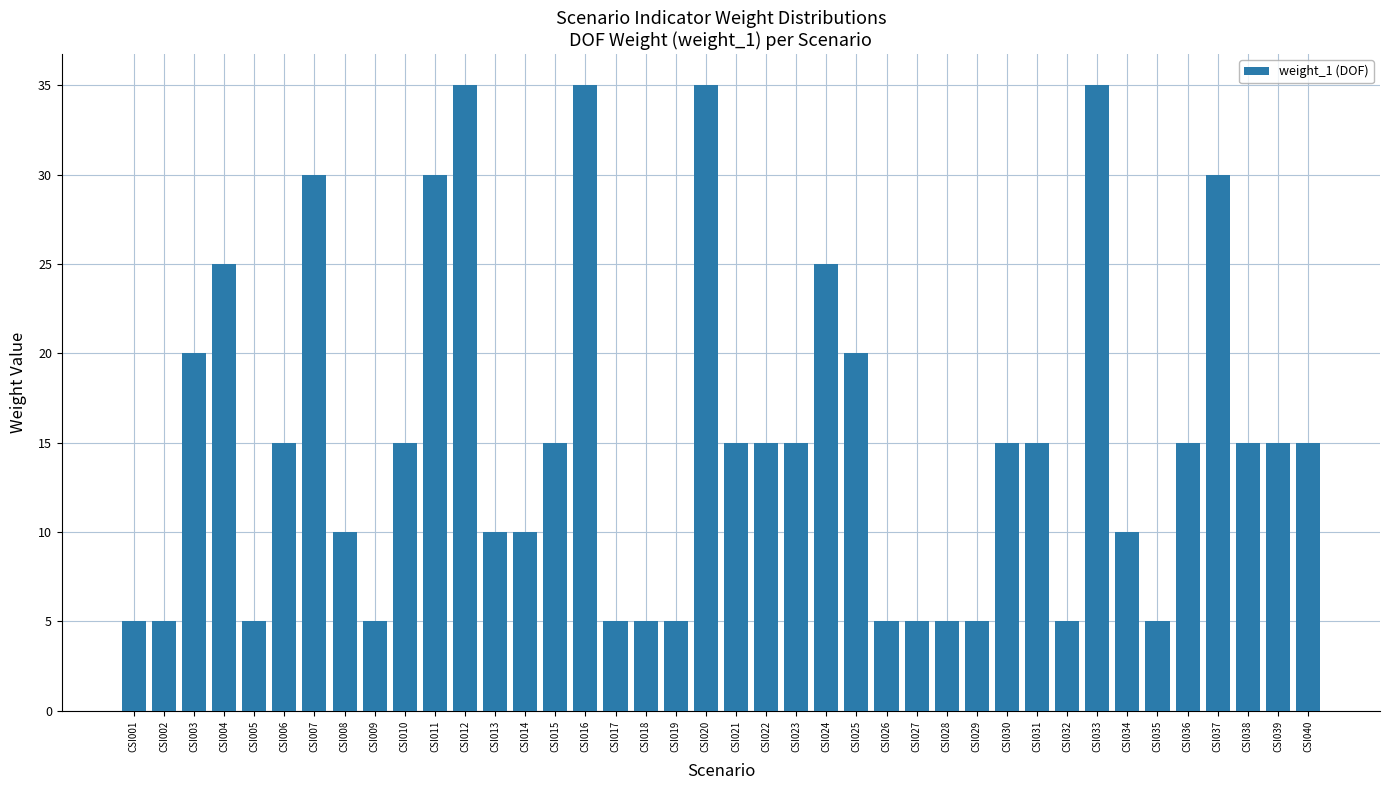

What is the value of the 7th bar from the left?

30